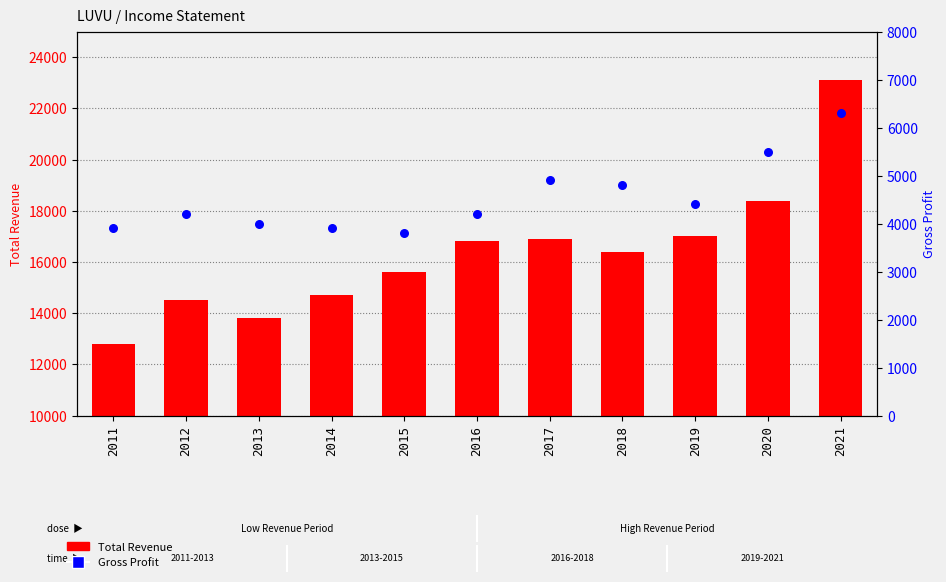

What are all the series names shown in the legend?

Total Revenue, Gross Profit